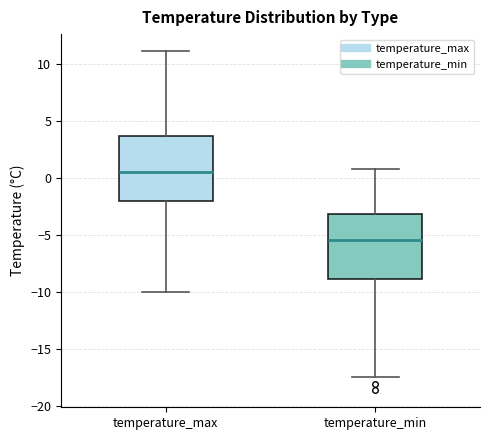

Where is the lower edge of the box for temperature_min on the y-axis? The values are not printed on the chart, so give them approximately, as read against the axis.

-9.0